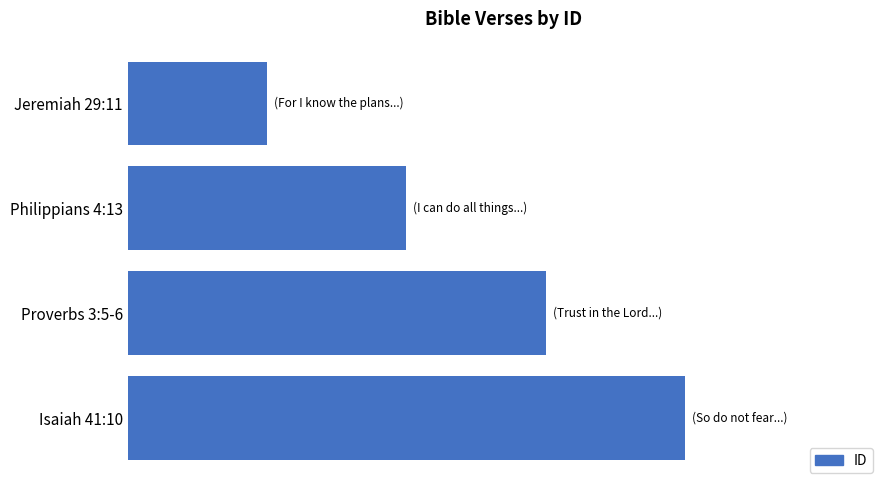

Rank the categories by value from highest to lowest.

Isaiah 41:10, Proverbs 3:5-6, Philippians 4:13, Jeremiah 29:11